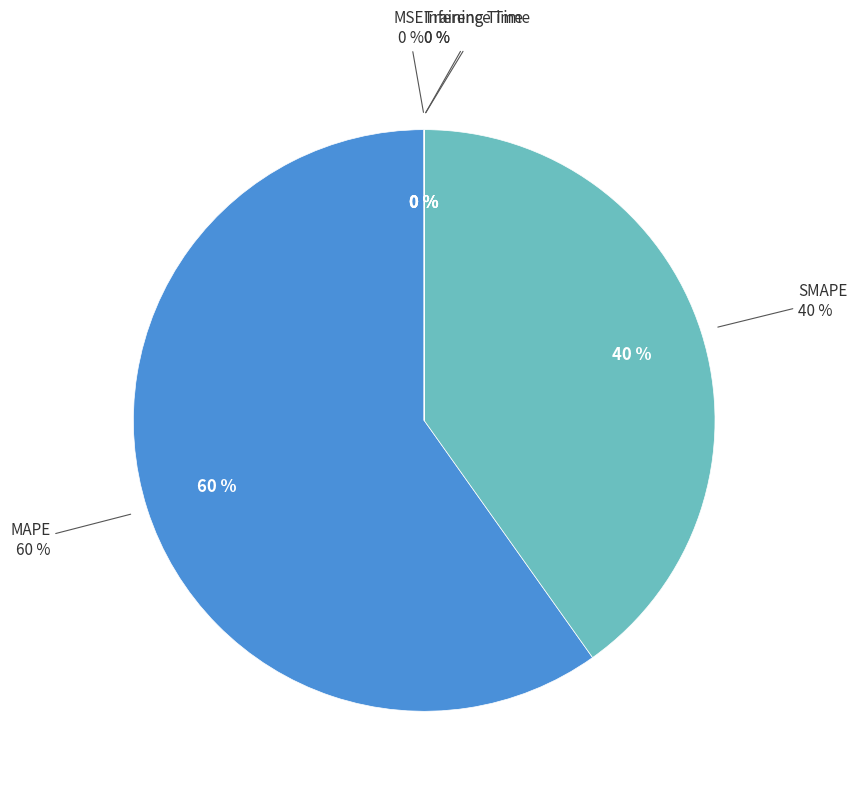

To the nearest percent, what portion does SMAPE represent?

40%